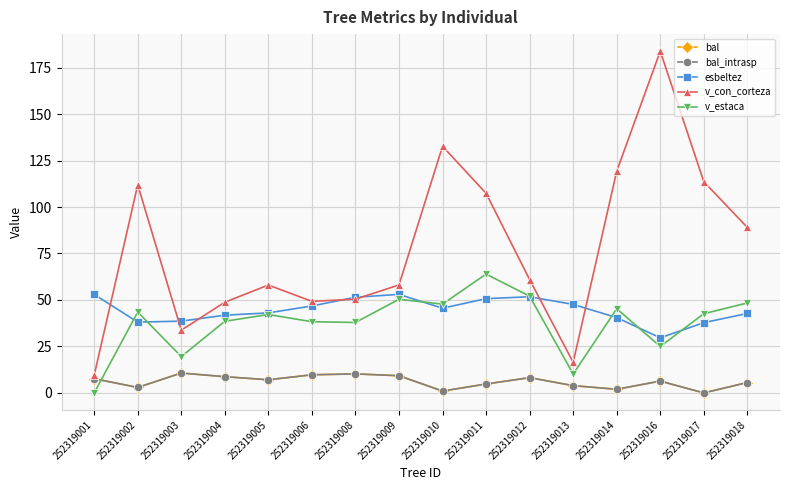

Where is esbeltez nearest to the value 41?

252319014